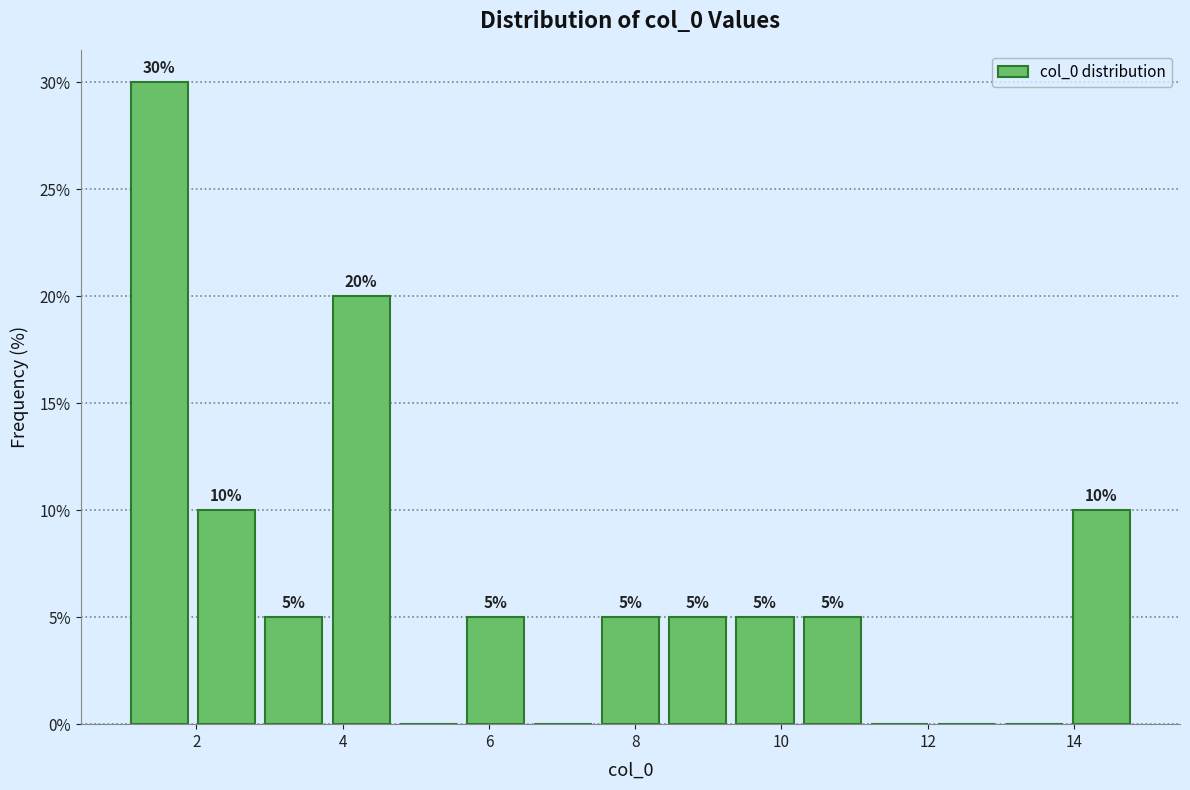

Which range on the x-axis has the tallest bar?

1.0 to 2.0